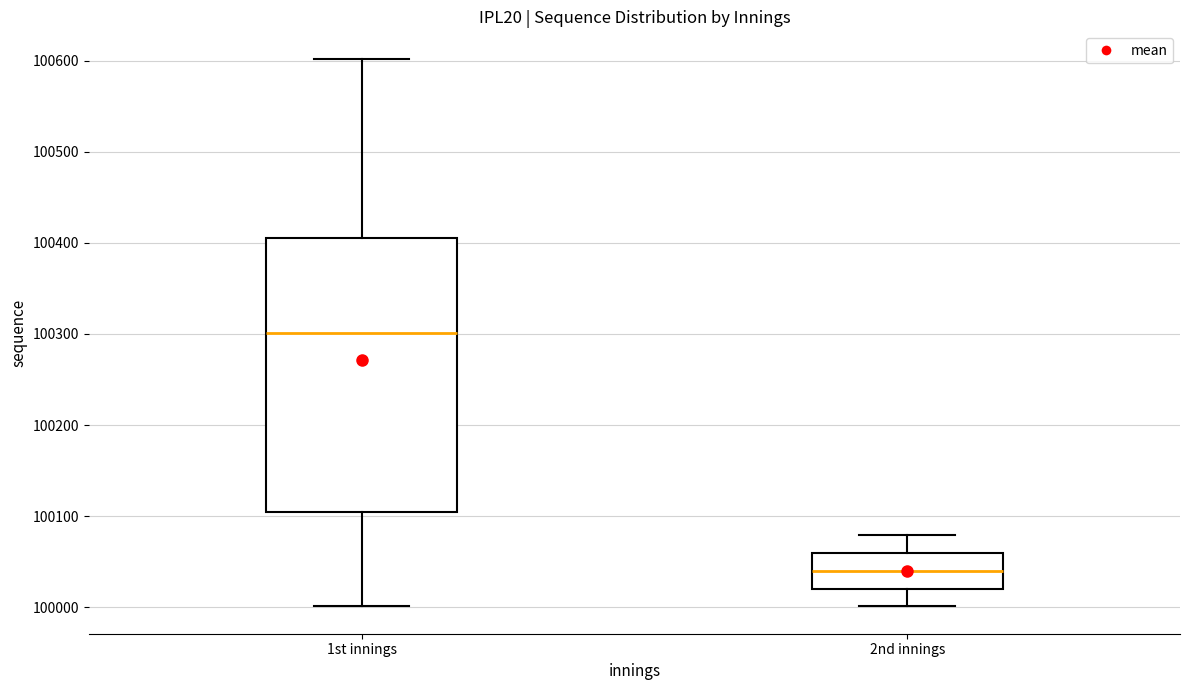

Which box's median line is the highest?

1st innings